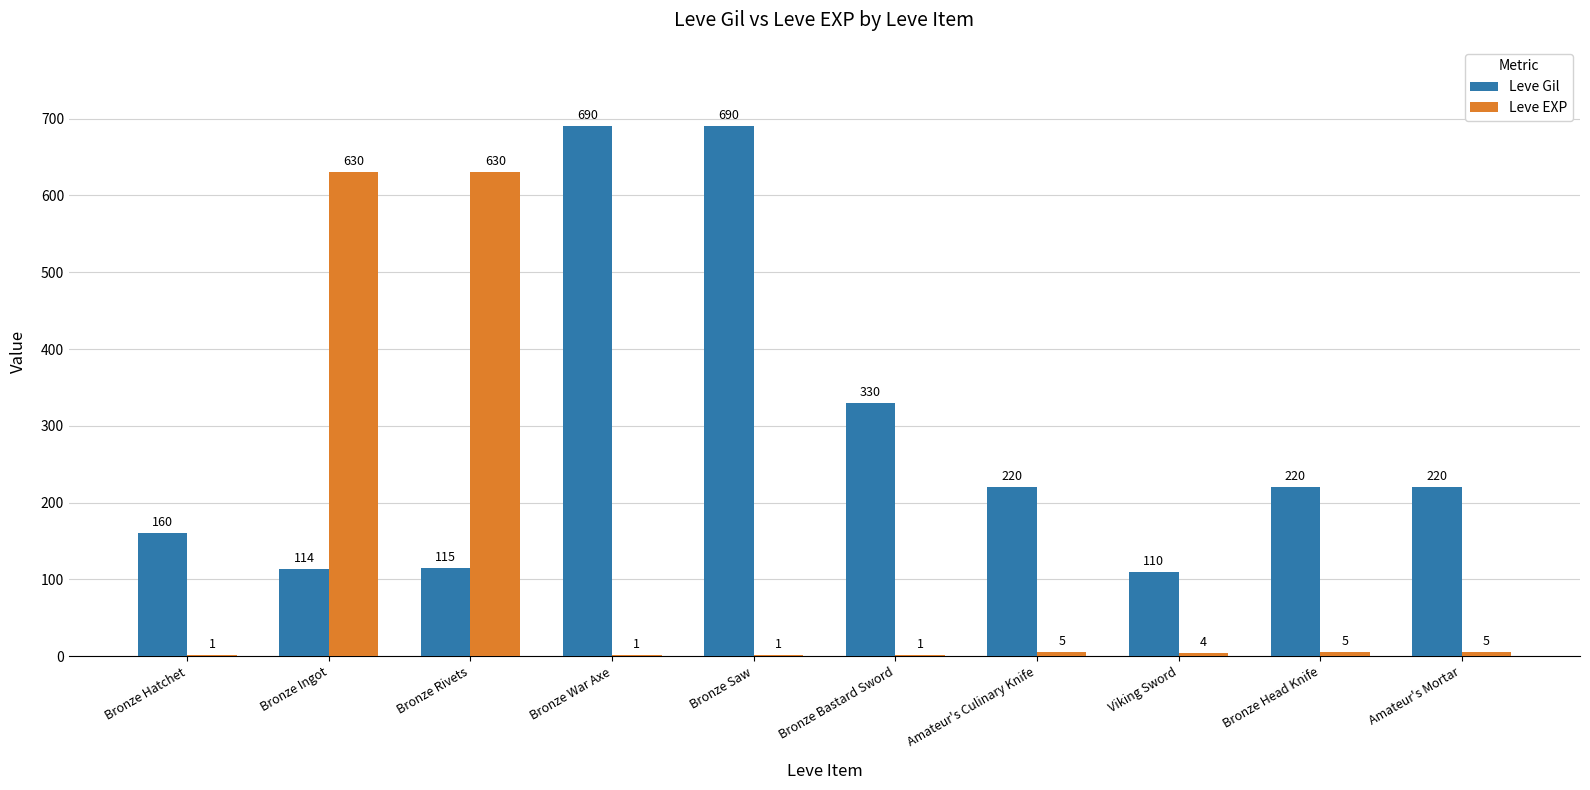

What is the sum of the Leve EXP values at Viking Sword and Bronze Rivets?

634